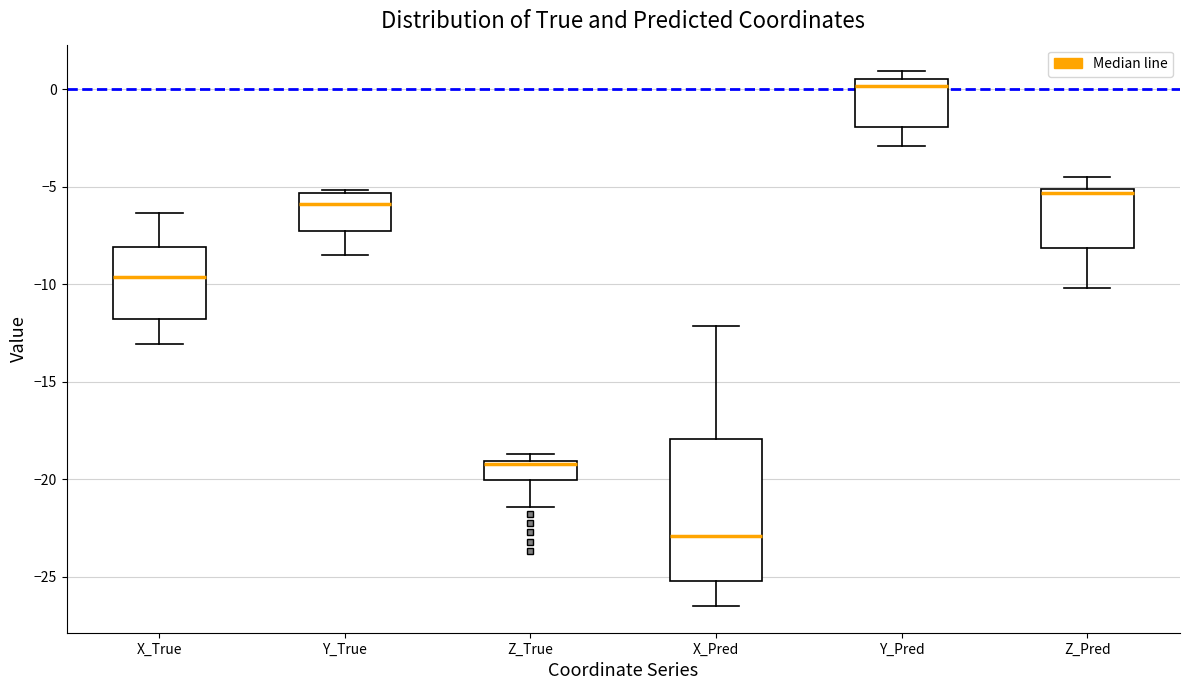

Reading left to right, transcribe this box plot: for each box, give where its median line is, the range the box spans, and where its two whiskers end, as read against the y-axis. The values are not printed on the chart, so give them approximately, as read against the axis.

X_True: median -9.5, box -12.0 to -8.0, whiskers -13.0 to -6.5
Y_True: median -6.0, box -7.0 to -5.5, whiskers -8.5 to -5.0
Z_True: median -19.0 (just below the box's upper edge), box -20.0 to -19.0, whiskers -21.5 to -18.5
X_Pred: median -23.0, box -25.0 to -18.0, whiskers -26.5 to -12.0
Y_Pred: median 0.0, box -2.0 to 0.5, whiskers -3.0 to 1.0
Z_Pred: median -5.5, box -8.0 to -5.0, whiskers -10.0 to -4.5